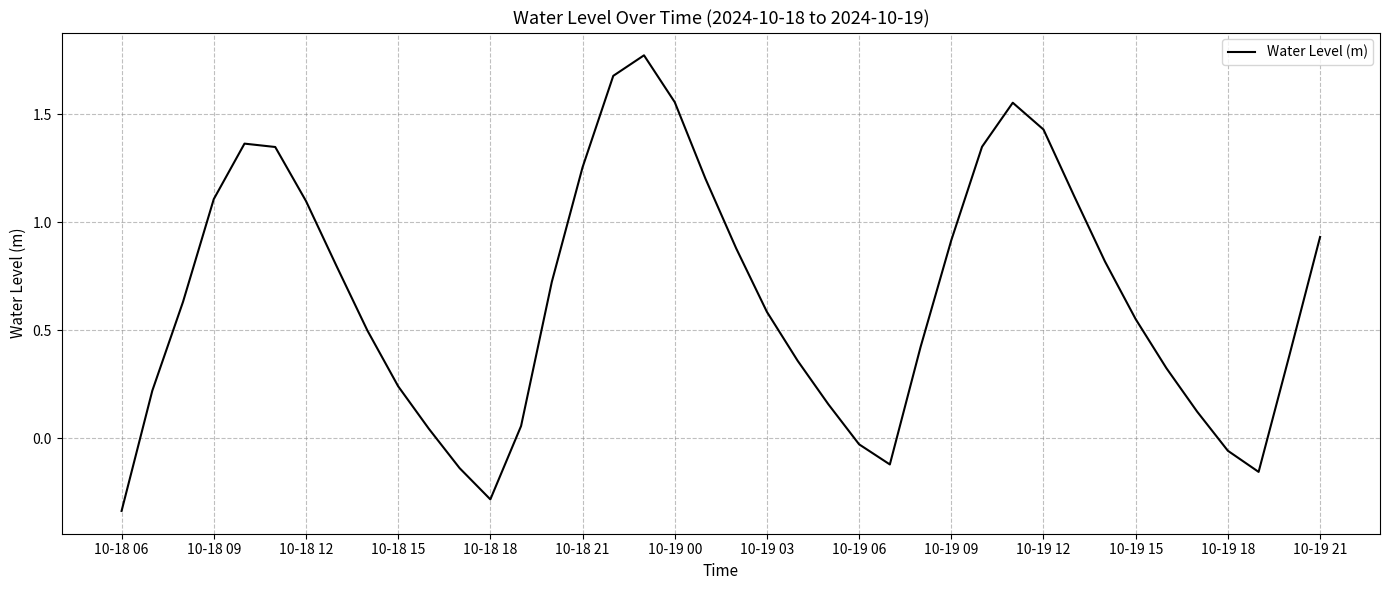

What is the difference between the maximum and minimum values?

2.1